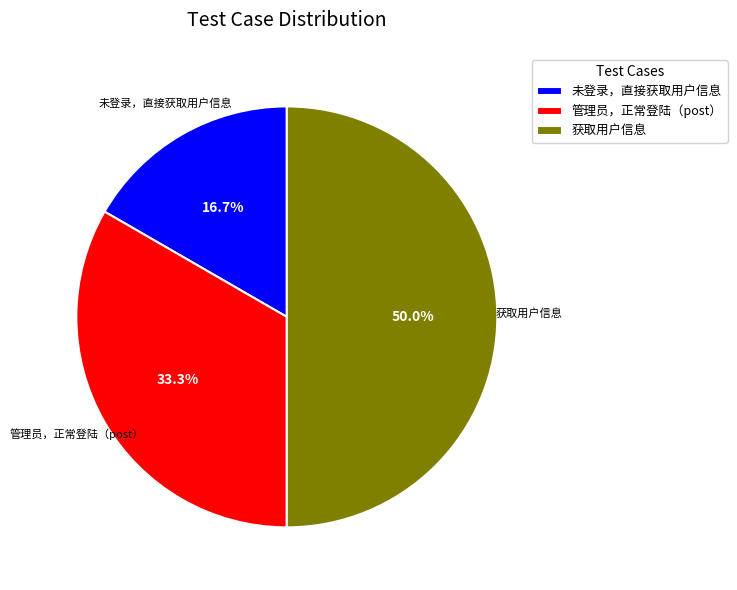

How much of the chart is everything except 未登录，直接获取用户信息?

83.3%